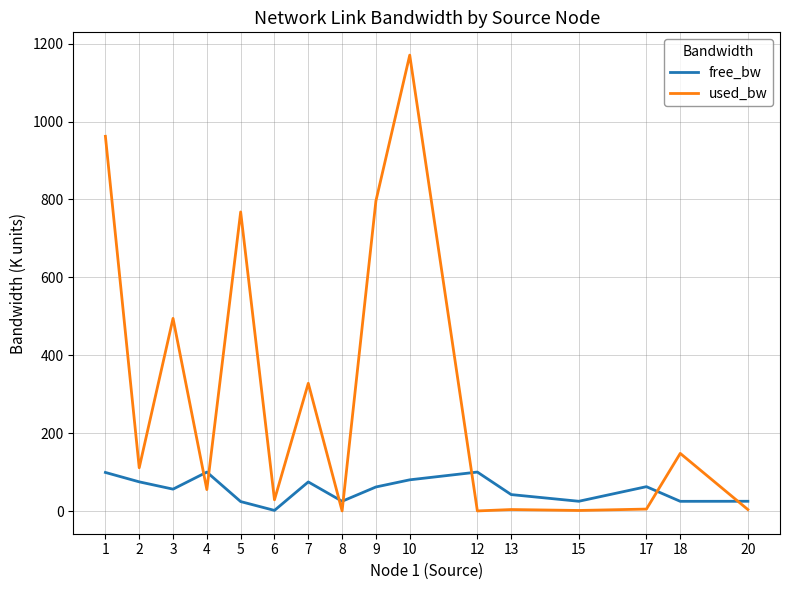

Which series has the largest total across all categories?

used_bw